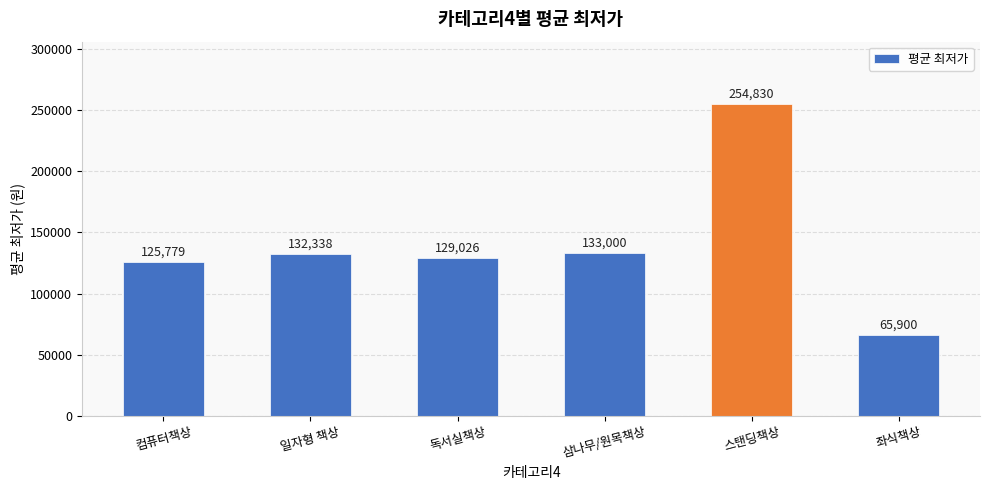

How many data points are less than 132338?

3